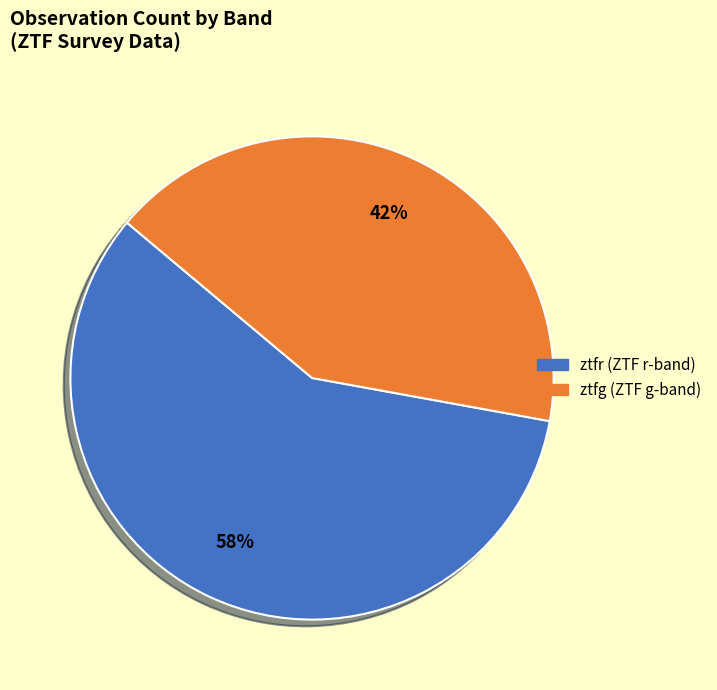

To the nearest percent, what is the combined percentage of ztfr and ztfg?

100%